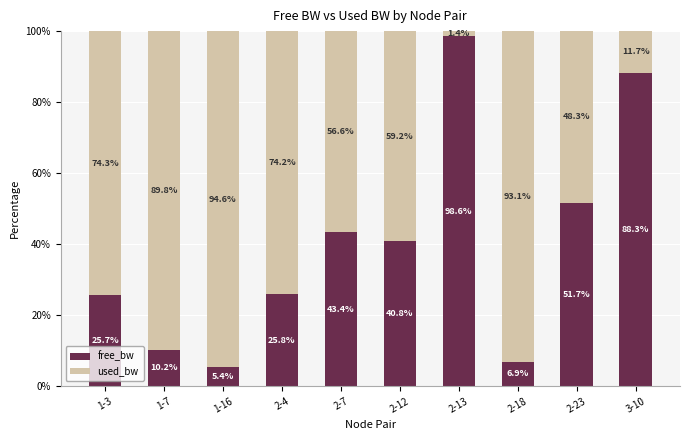

What is the minimum value for free_bw?

5.4